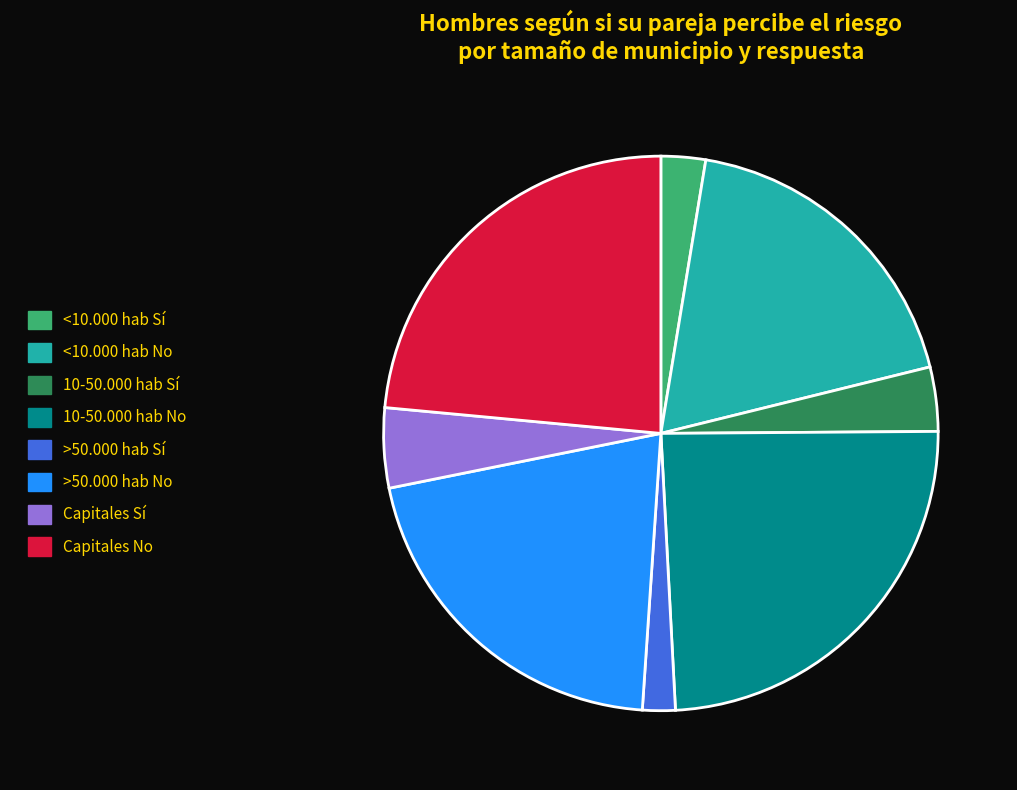

Does >50.000 hab No account for over 50% of the chart?

No